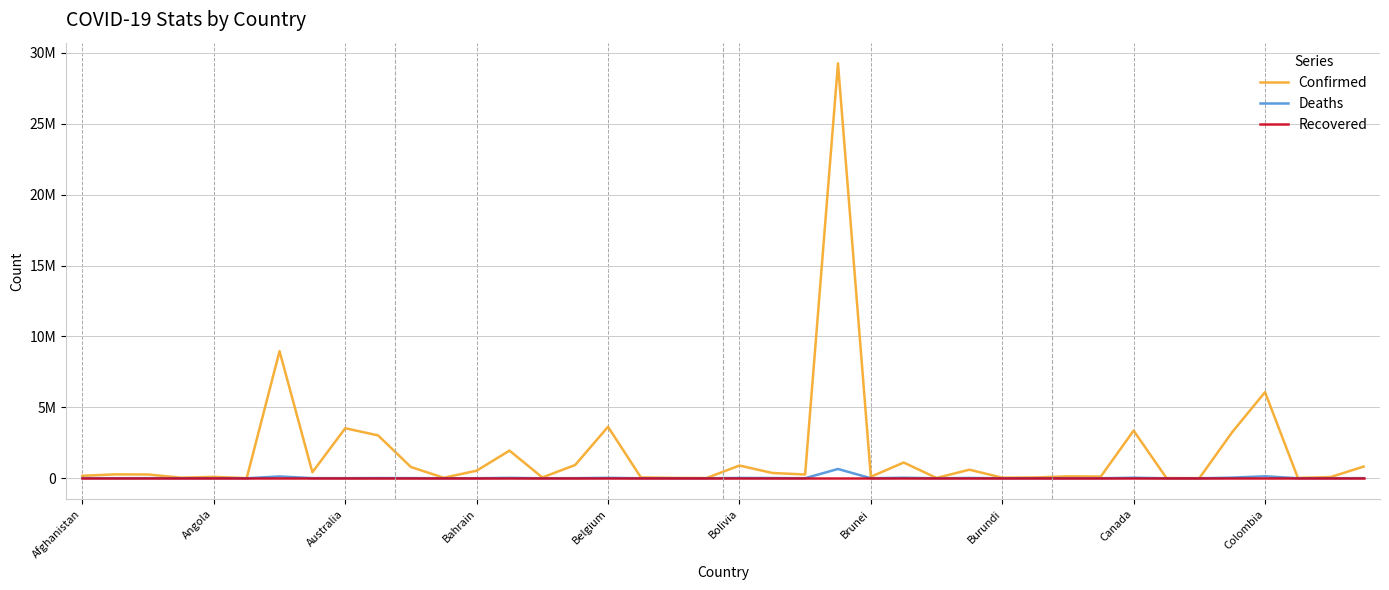

What are all the series names shown in the legend?

Confirmed, Deaths, Recovered